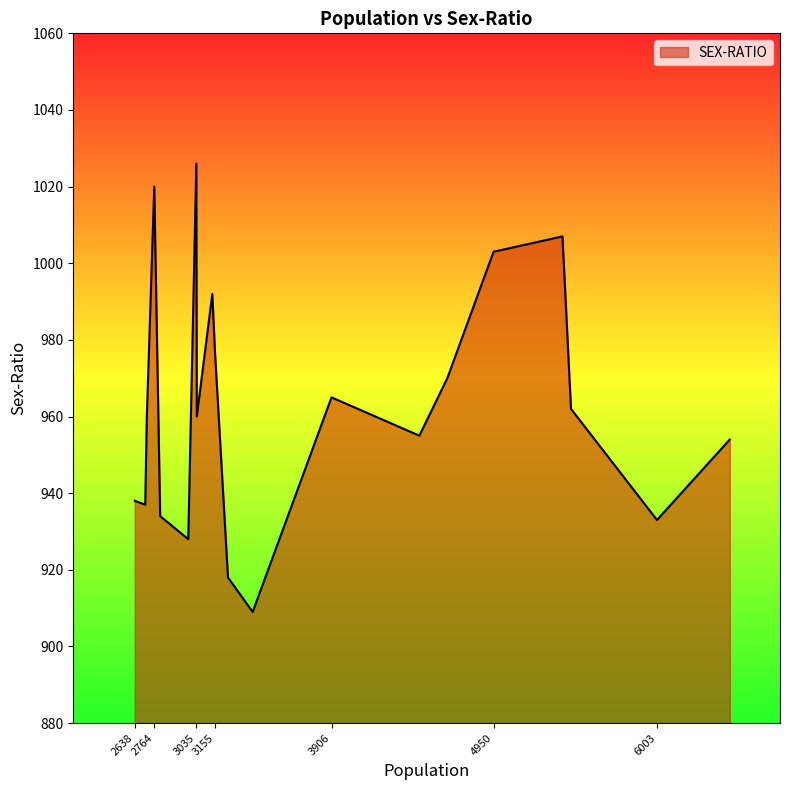

What is the difference between the maximum and minimum values?

117